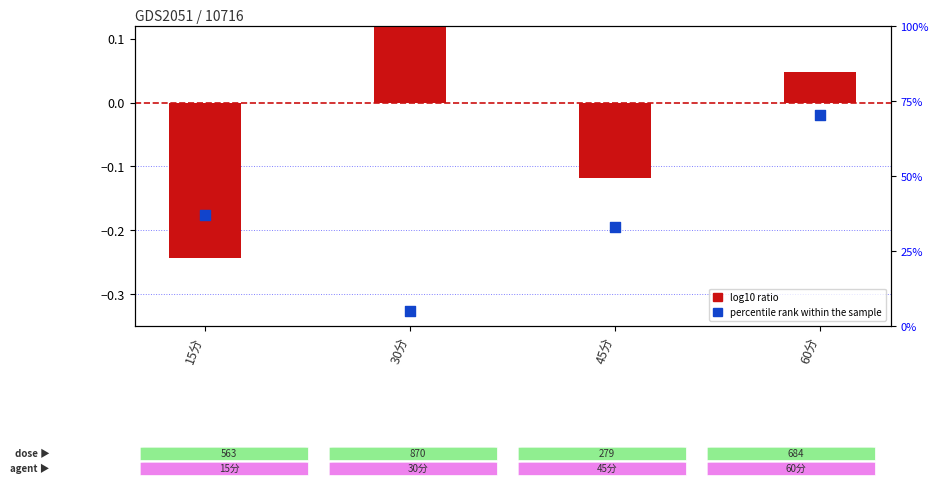

At which category is the sum across all series the highest?

60分